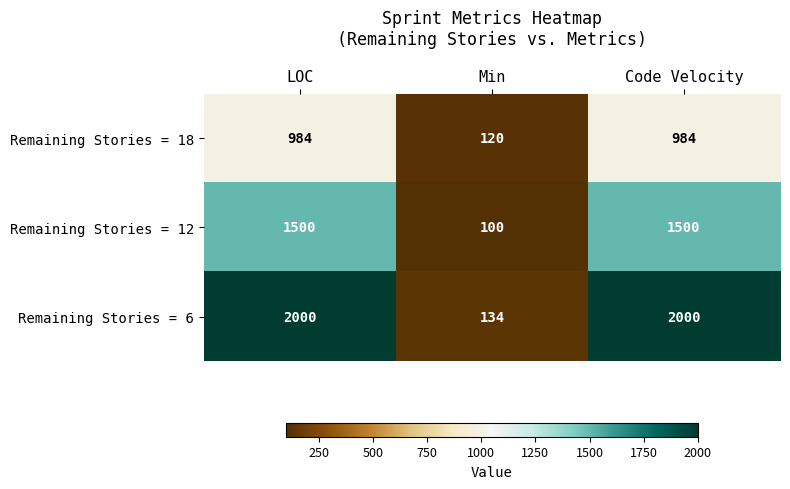

List the series in order of their peak value, highest first.

Remaining Stories = 6, Remaining Stories = 12, Remaining Stories = 18